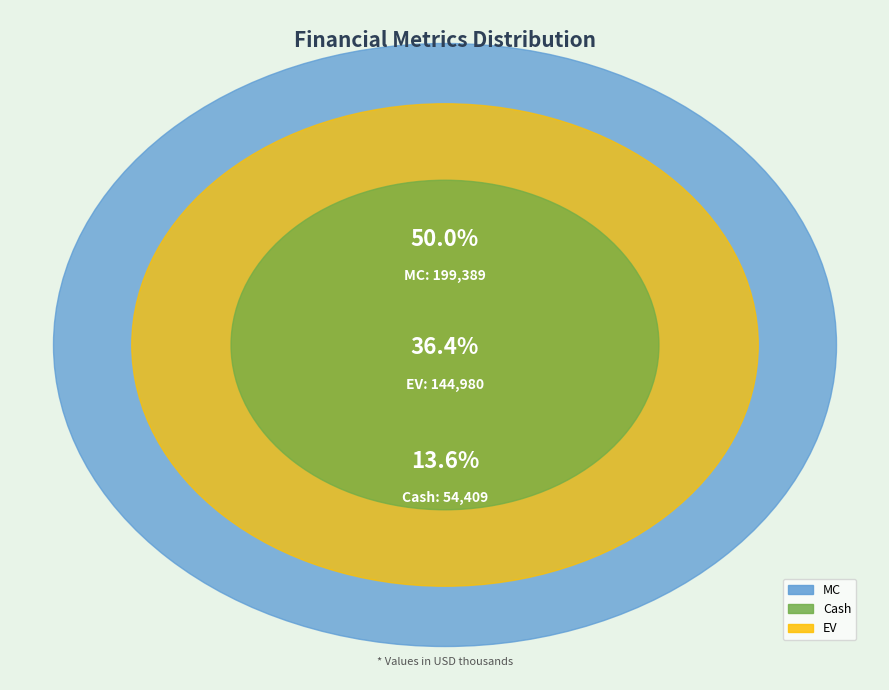

What portion of the pie excludes Cash?

86.4%